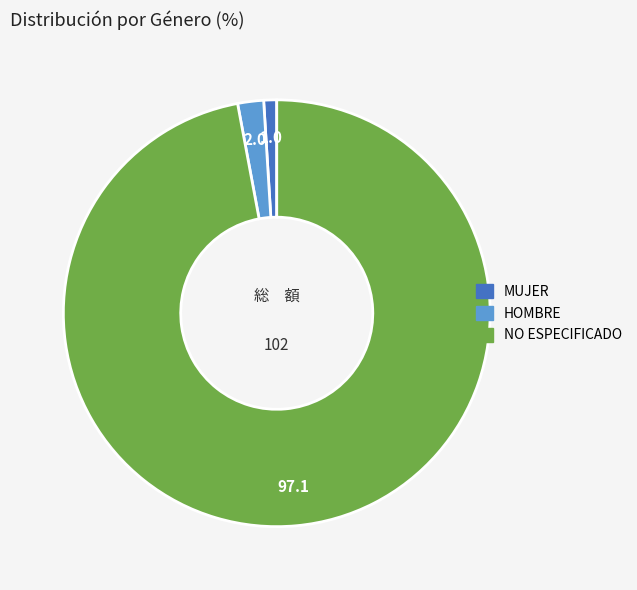

Do NO ESPECIFICADO and MUJER together represent more than half of the pie?

Yes